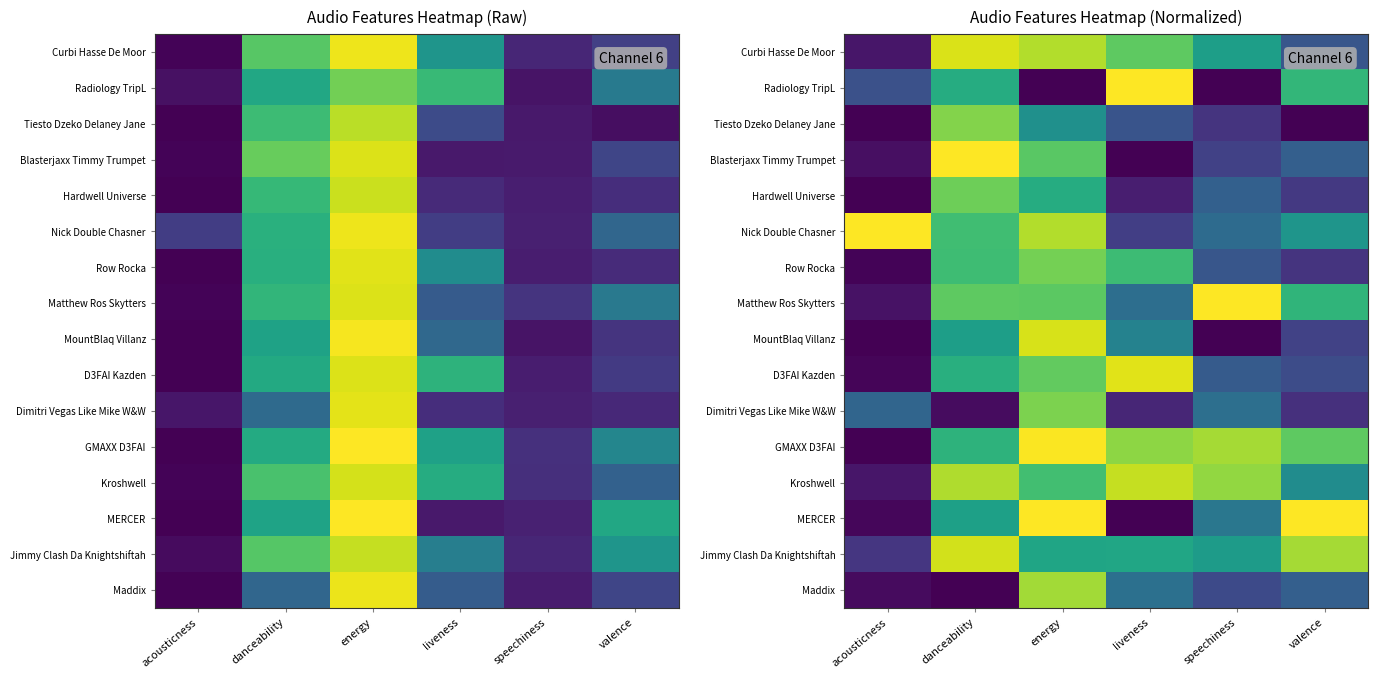

What is the sum of the Kroshwell values at danceability and energy?

1.6